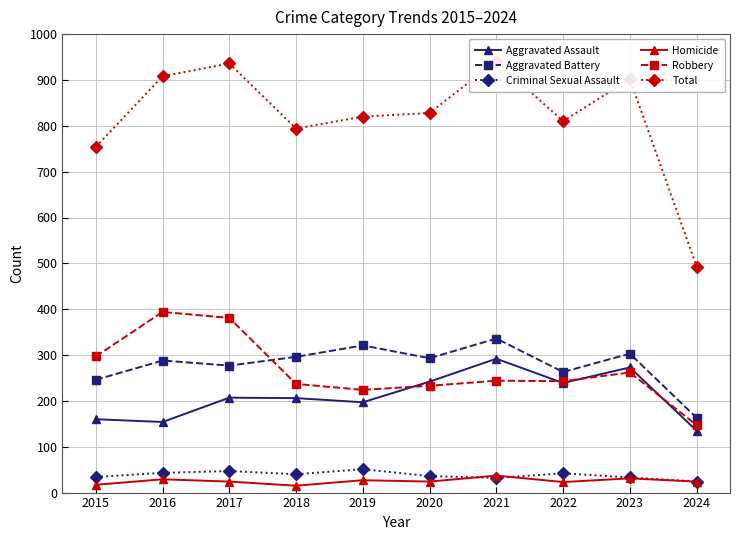

How many interior local peaks does the Aggravated Assault series have?

3